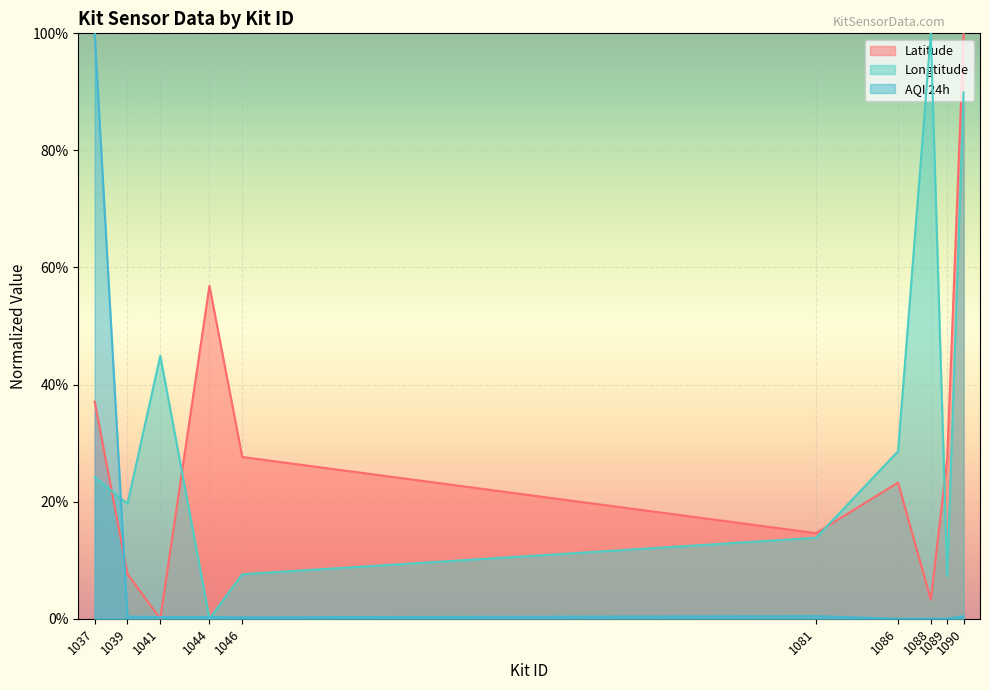

Reading left to right, list all the values displayed in this chart.

Latitude: 1037=0.4	1039=0.1	1041=0.0	1044=0.6	1046=0.3	1081=0.1	1086=0.2	1088=0.0	1089=0.3	1090=1.0
Longtitude: 1037=0.2	1039=0.2	1041=0.4	1044=0.0	1046=0.1	1081=0.1	1086=0.3	1088=1.0	1089=0.1	1090=0.9
AQI 24h: 1037=1.0	1039=0.0	1041=0.0	1044=0.0	1046=0.0	1081=0.0	1086=0.0	1088=0.0	1089=0.0	1090=0.0